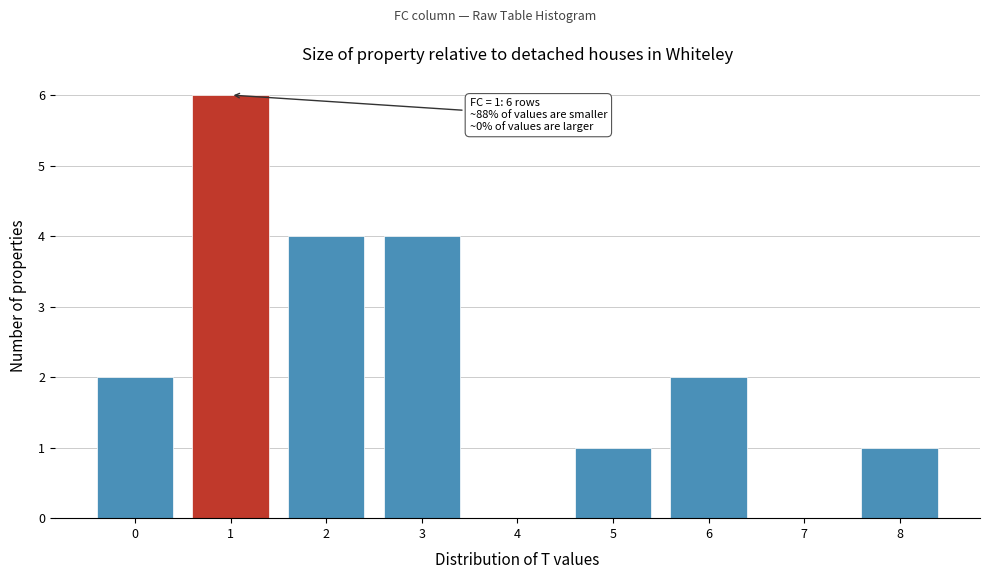

Over which range of the x-axis is the bar tallest?

0.5 to 1.5